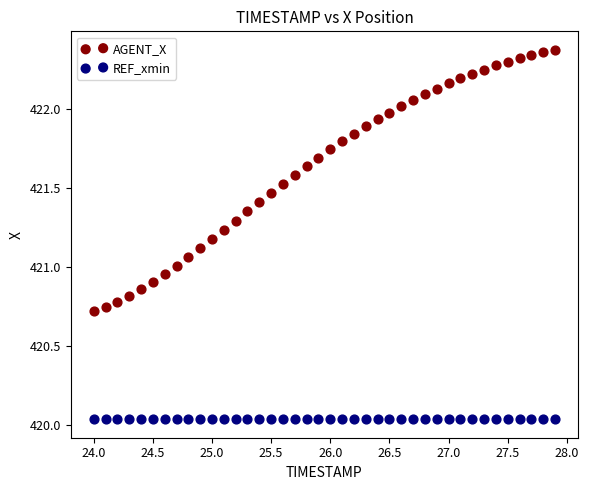

What are all the series names shown in the legend?

AGENT_X, REF_xmin